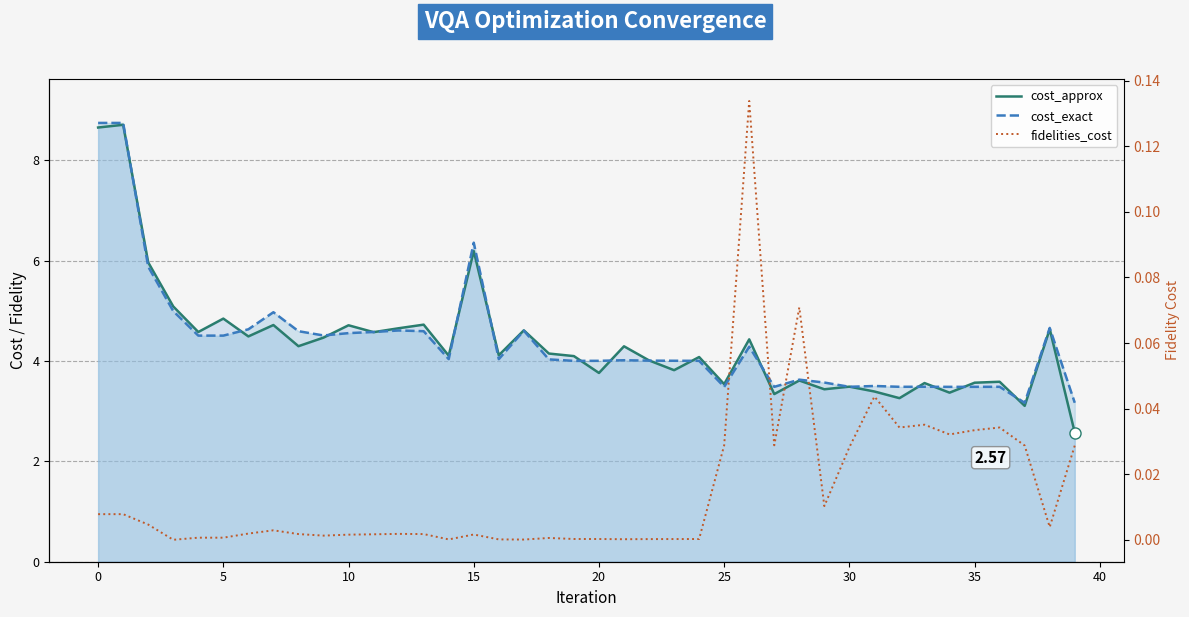

What is the difference between the second highest and second lowest values in the cost_exact series?

5.6